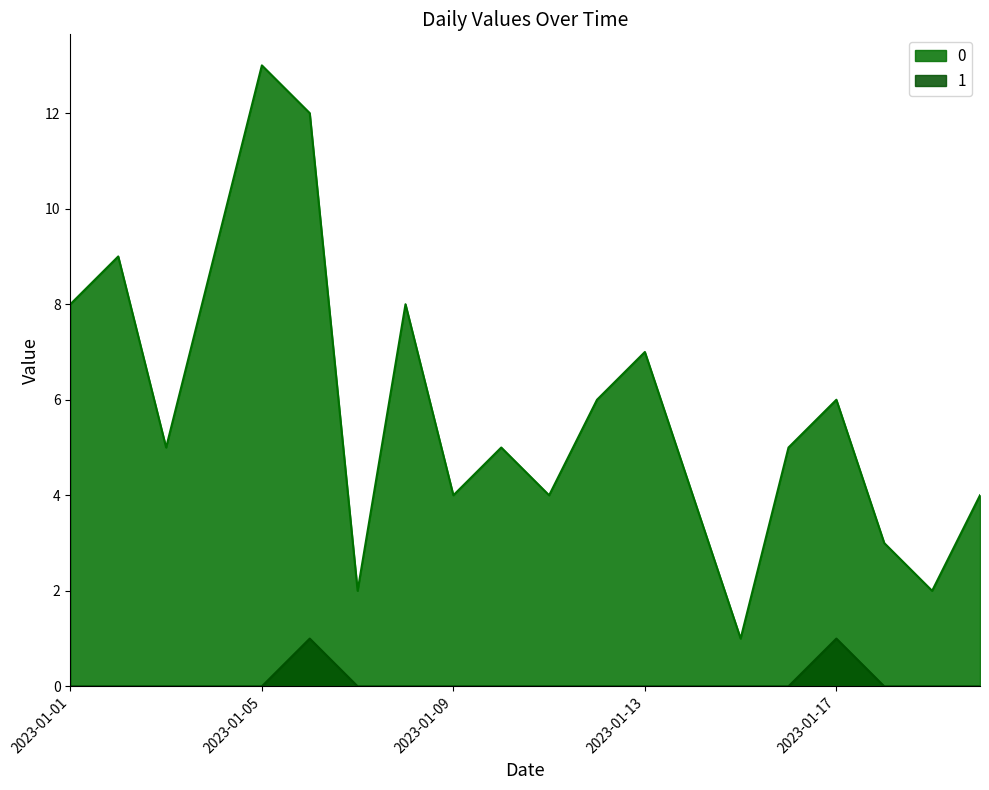

Is it true that 1 equals 1 at 2023-01-05?

False